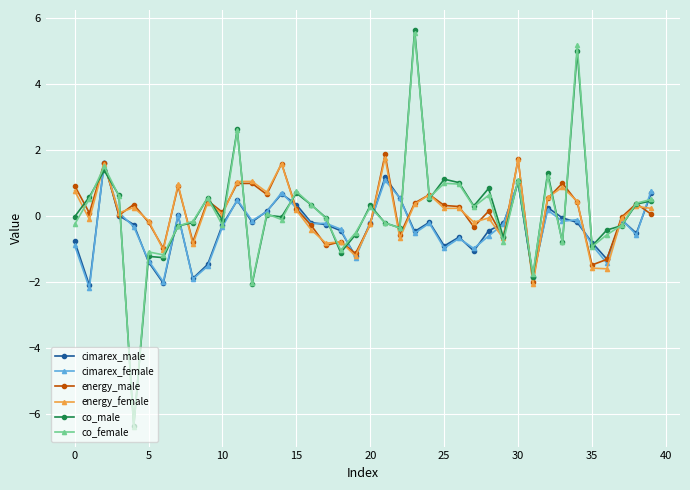

True or false: co_male has more than 1 points higher than both neighbors.

True